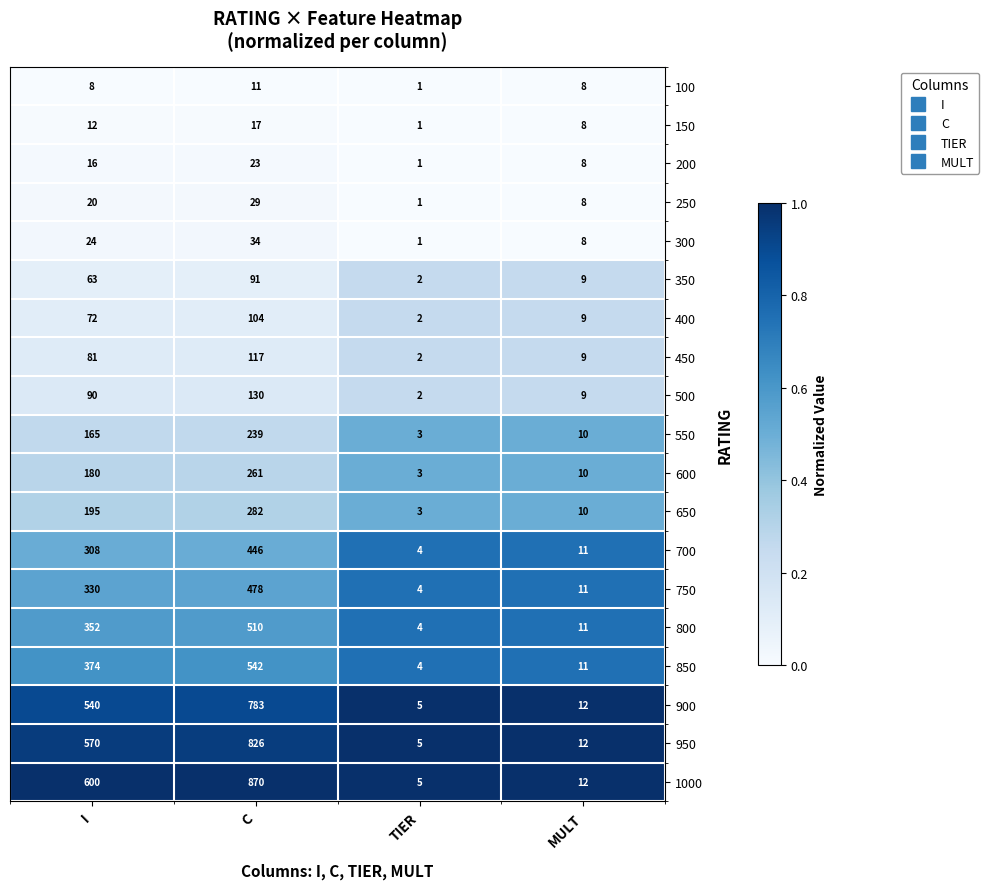

At which category does the chart reach its minimum across all series?

TIER